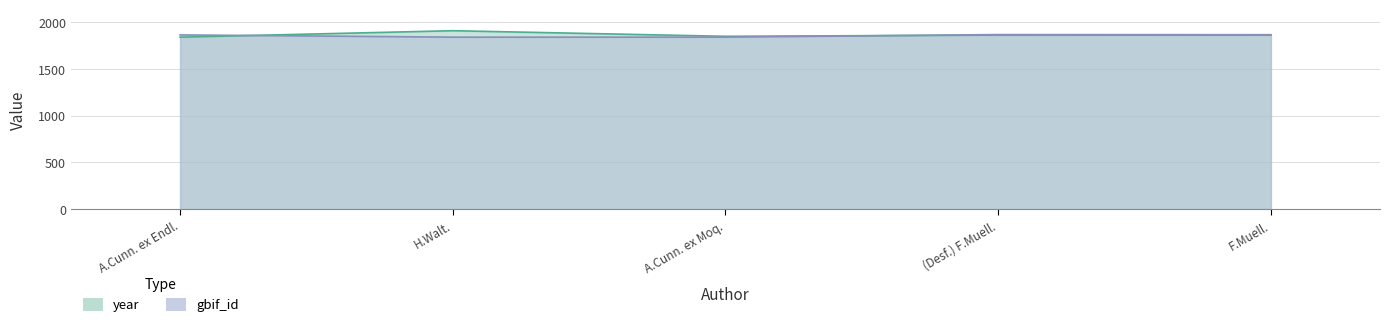

What is the label of the 5th point from the right?

A.Cunn. ex Endl.